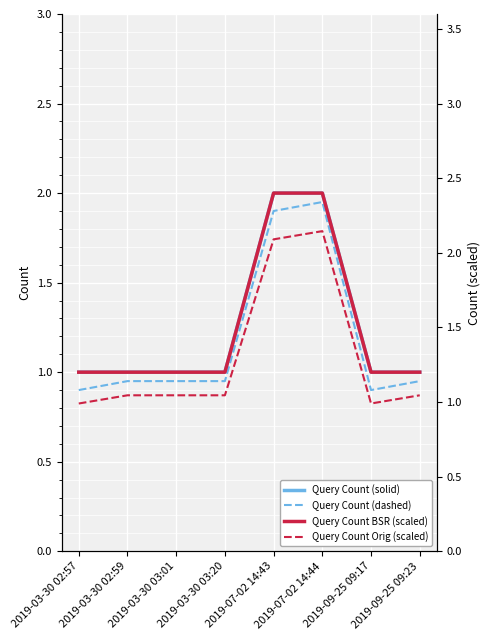

List the labels in order of Query Count (dashed) value, largest first.

2019-07-02 14:44, 2019-07-02 14:43, 2019-03-30 02:59, 2019-03-30 03:01, 2019-03-30 03:20, 2019-09-25 09:23, 2019-03-30 02:57, 2019-09-25 09:17